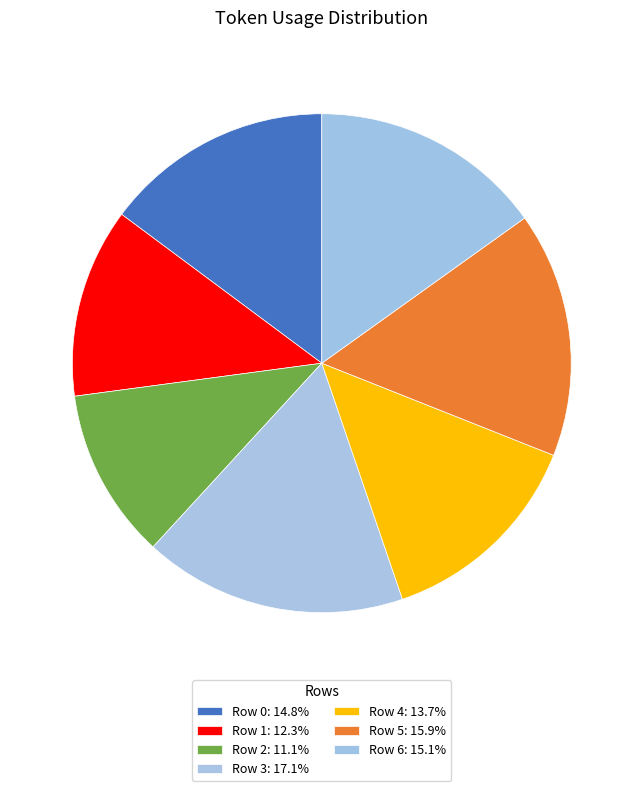

Does any single category account for the majority?

No